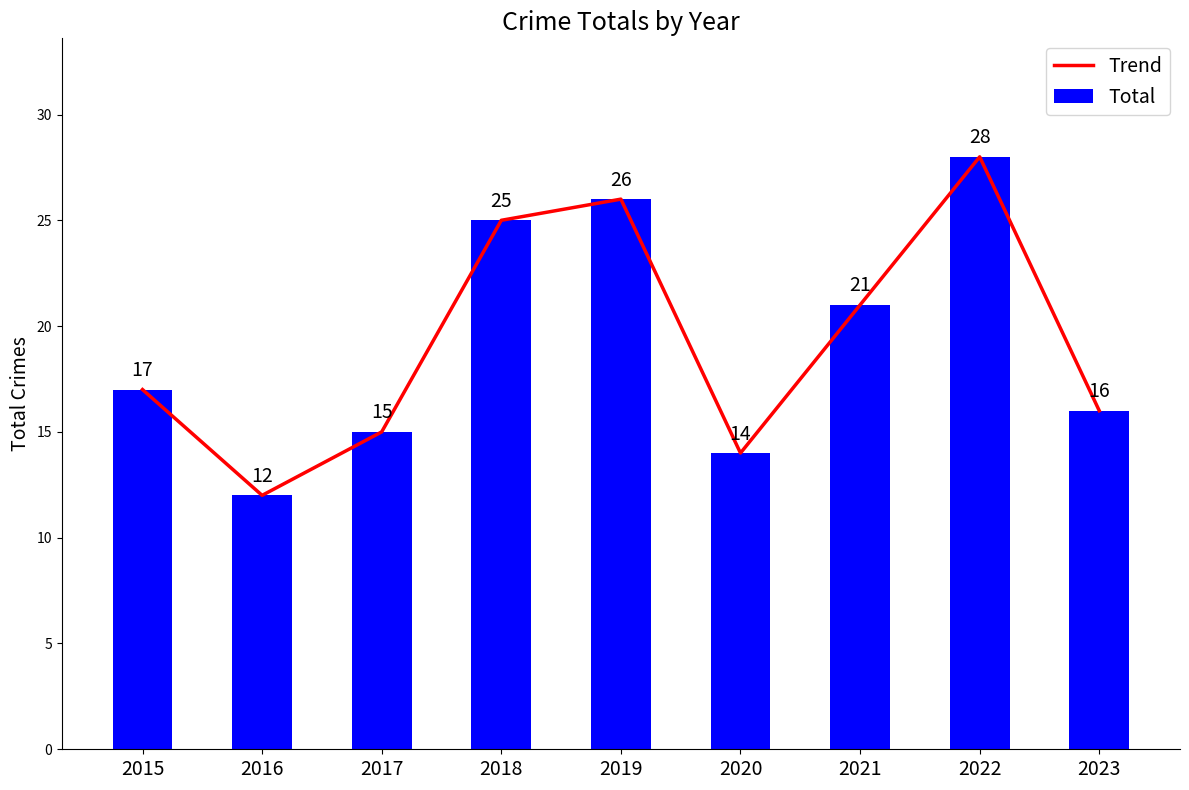

At which category does the chart reach its peak across all series?

2022